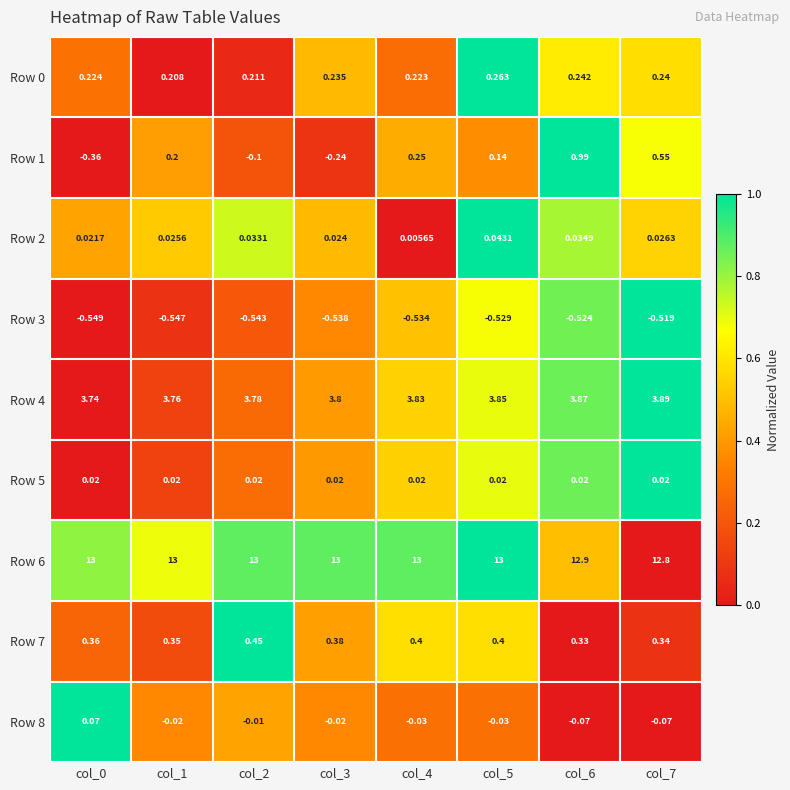

What is the difference between the highest and lowest values at col_7?

13.3